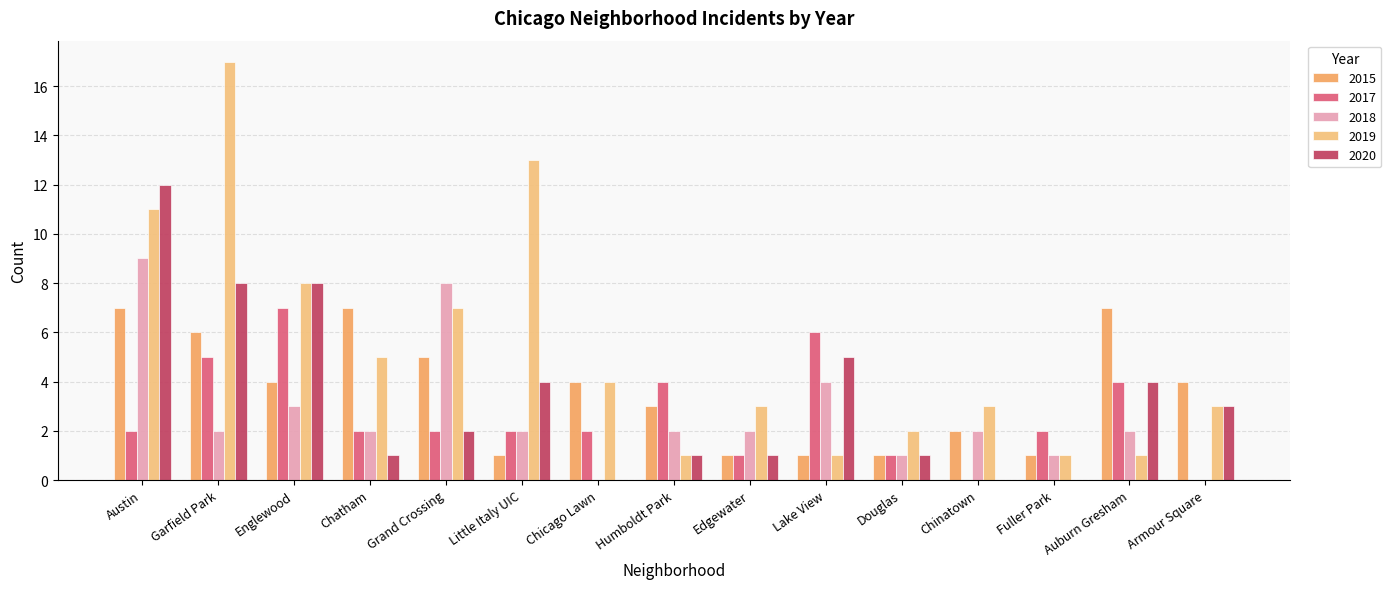

What is the minimum value shown in the chart?

1